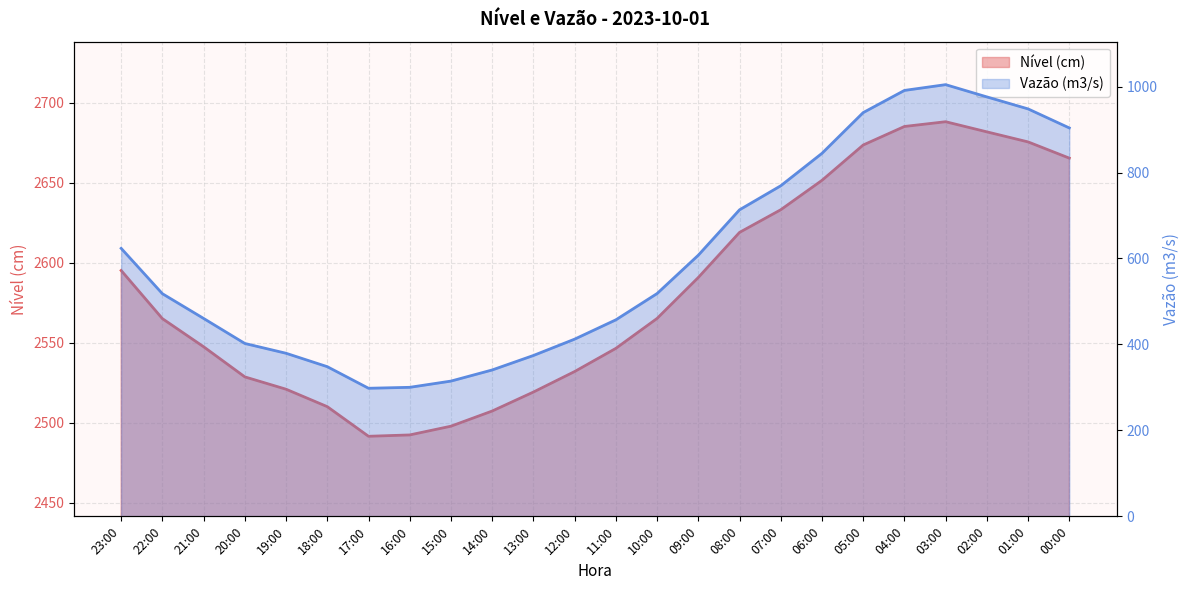

How many lines are shown in the chart?

2